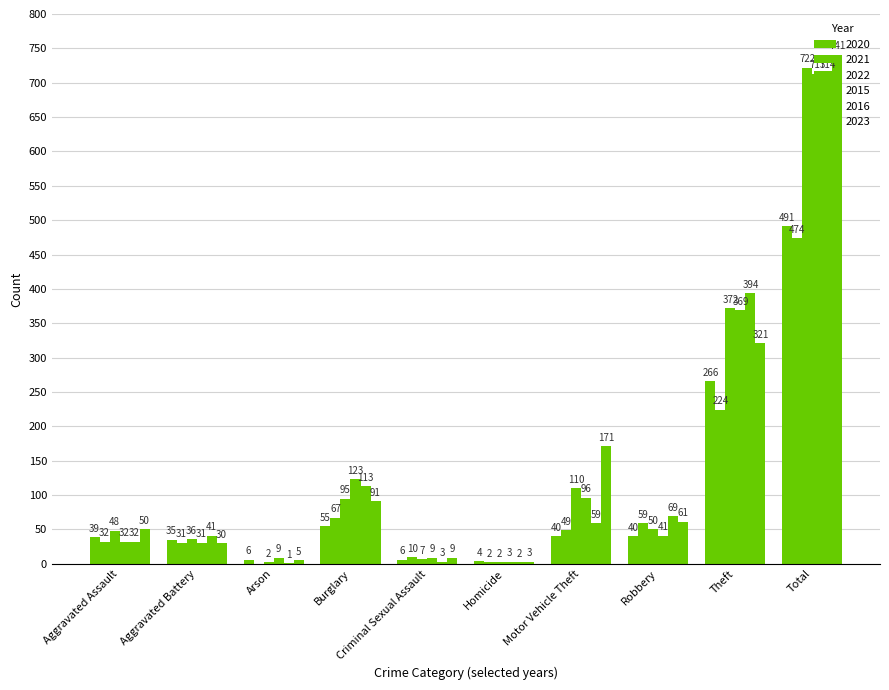

How many groups of bars are there?

10